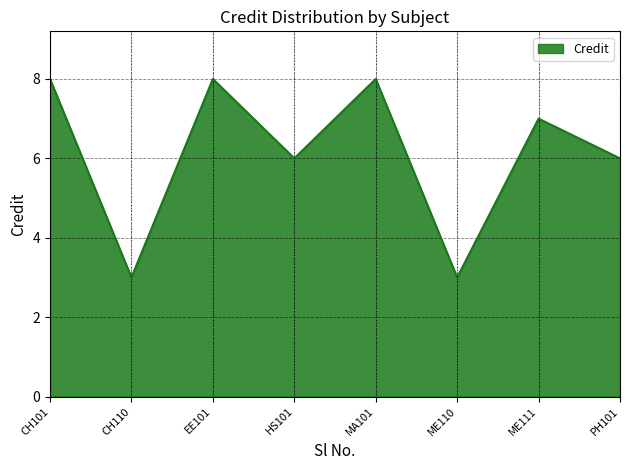

Reading right to left, transcribe all the data shown in this chart.

6	7	3	8	6	8	3	8